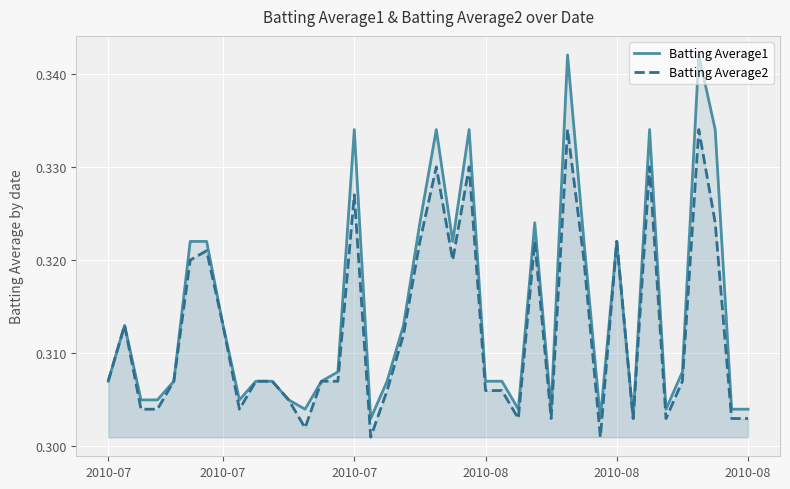

What is the sum of all Batting Average2 values?

12.5